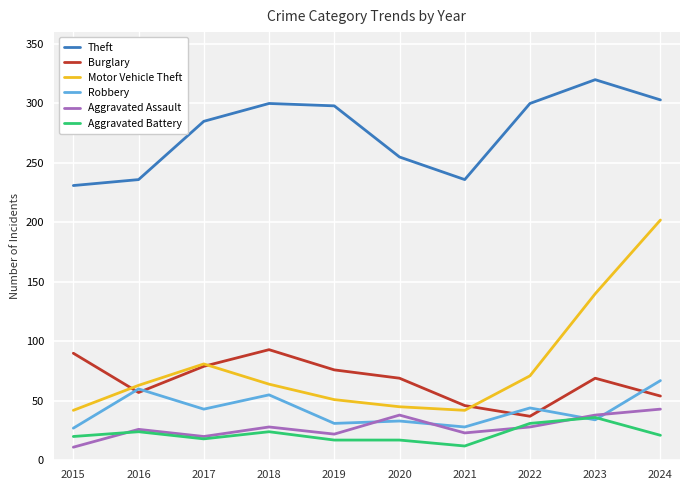

Is it true that Motor Vehicle Theft equals 42 at 2015?

True